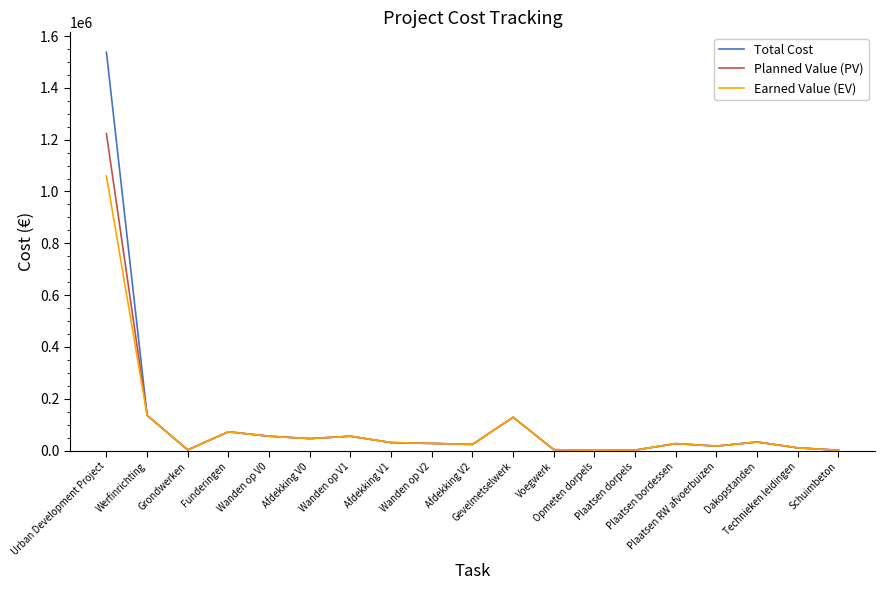

What is the average value of the Total Cost series?

116440.1